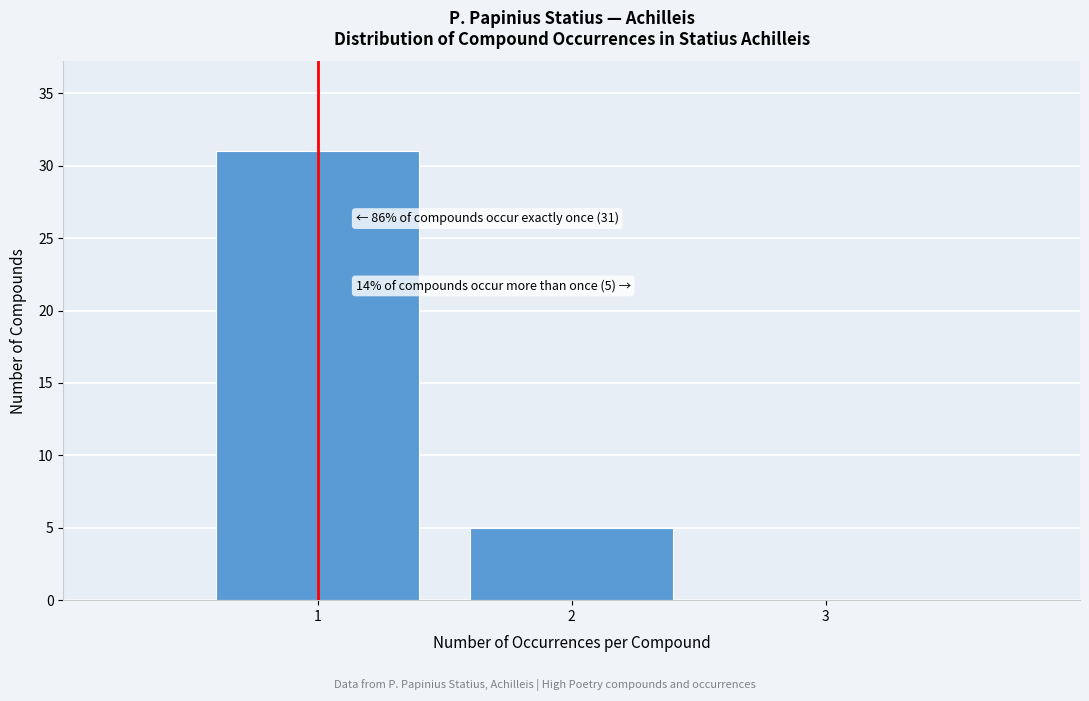

Over which range of the x-axis is the bar tallest?

0.5 to 1.5